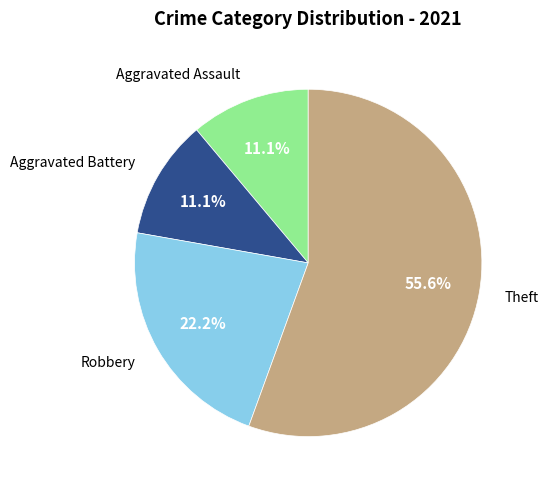

Is there any slice that represents more than half of the pie?

Yes